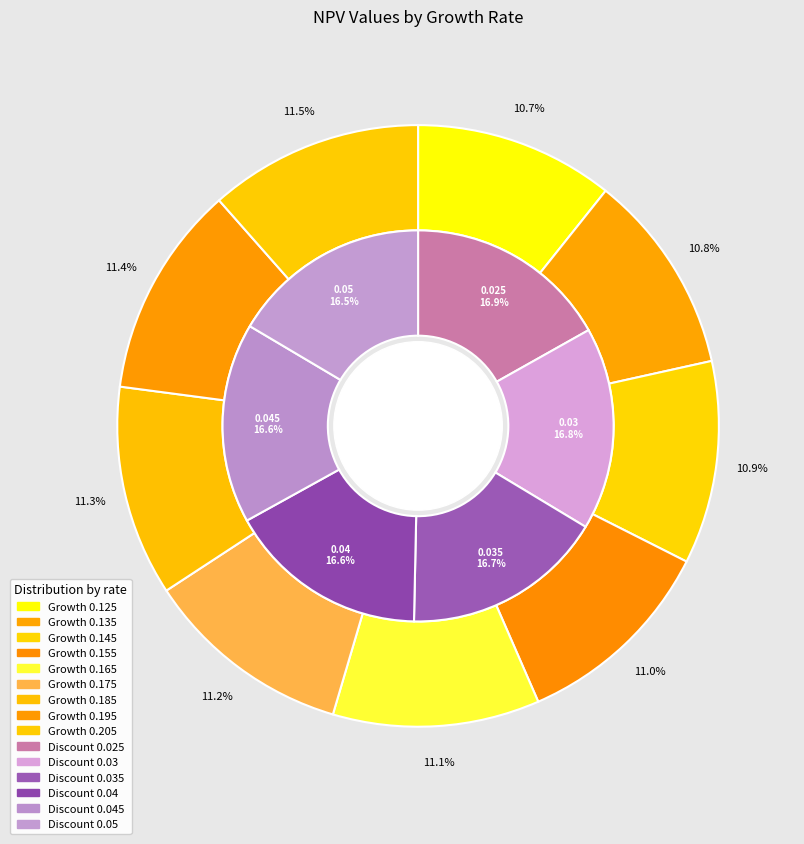

Is 0.155 the majority of the pie?

No